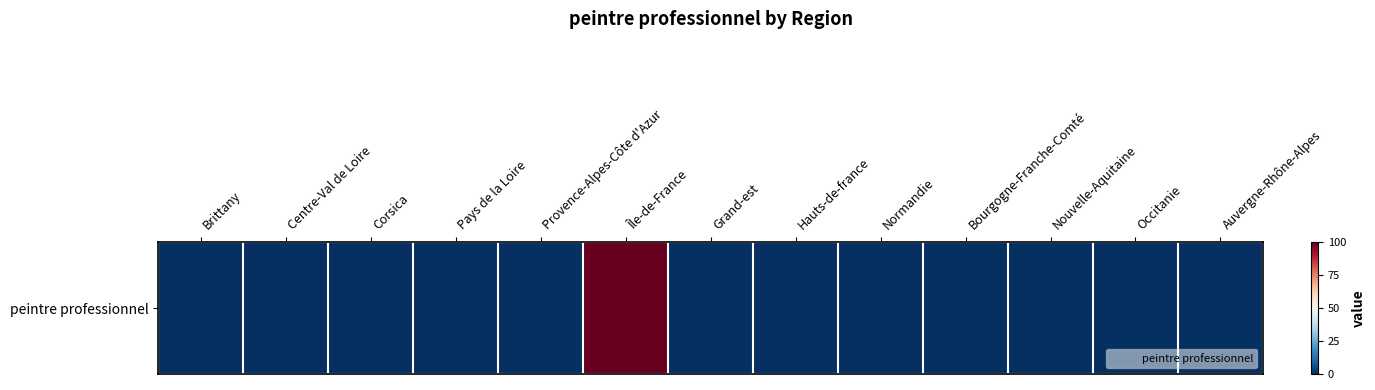

What is the sum of all values?

100